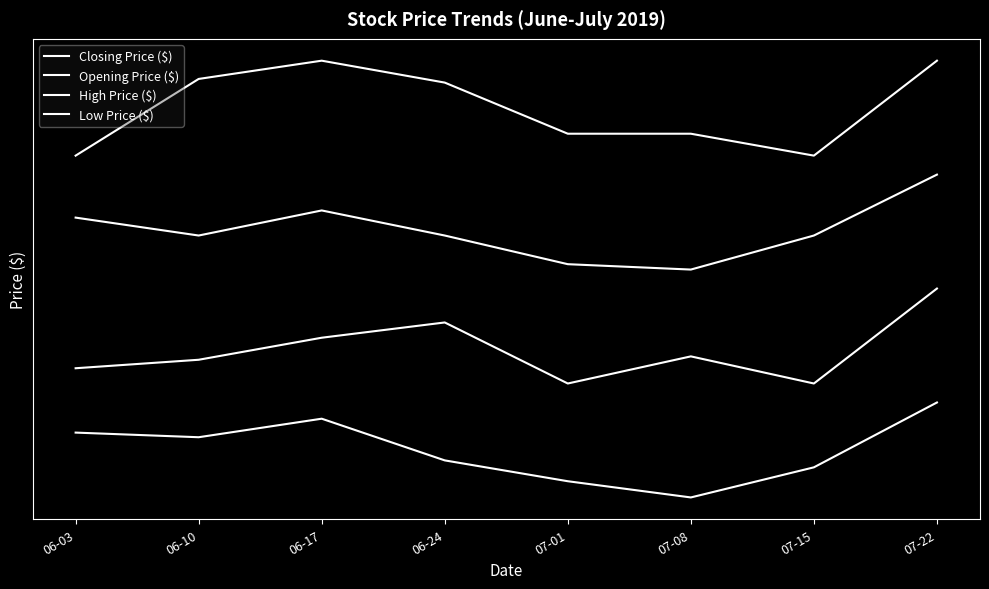

Is the value of Opening Price ($) at 06-17 greater than the value of Closing Price ($) at 06-03?

Yes